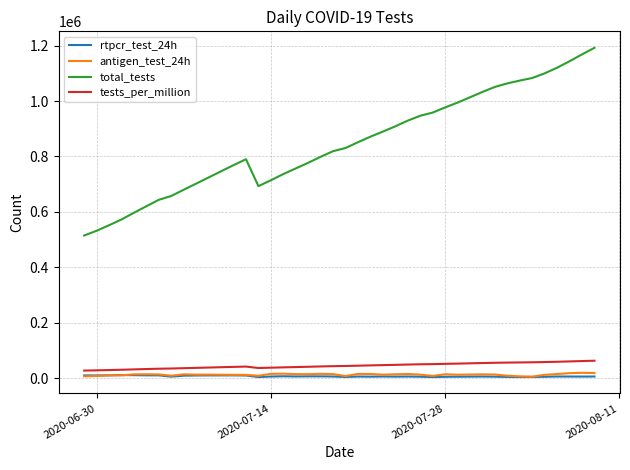

Which series has the largest total across all categories?

total_tests